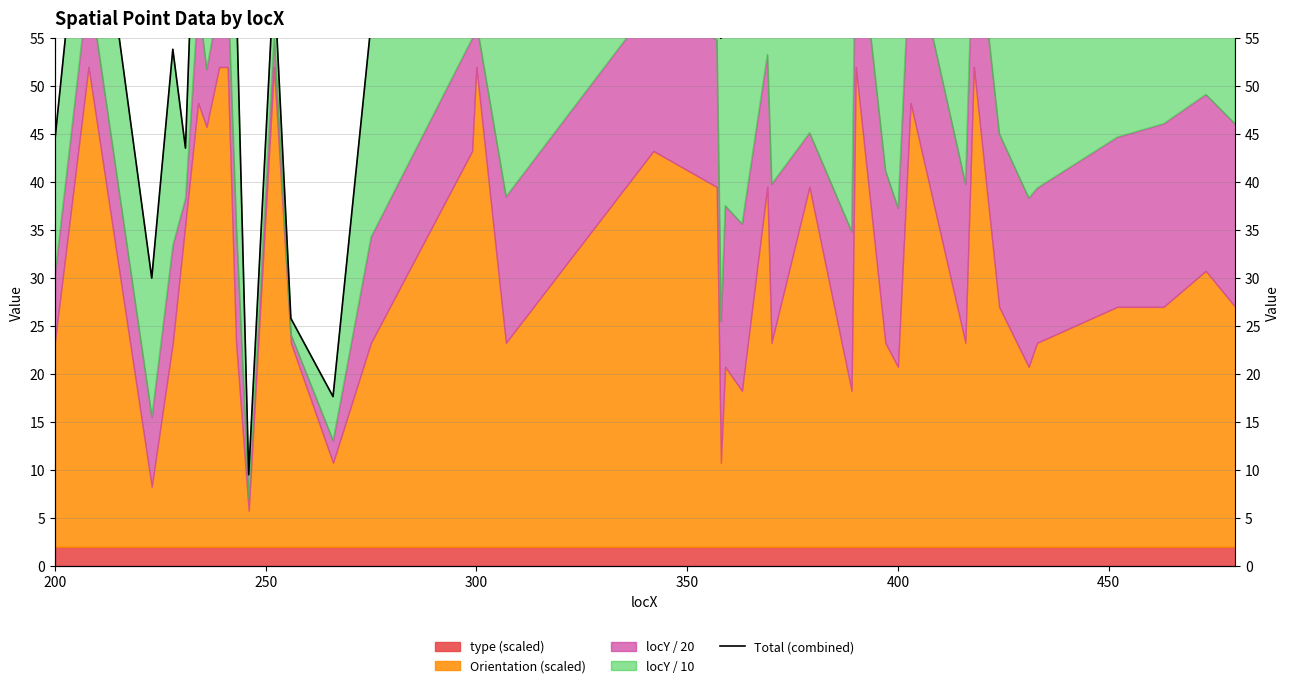

Where does the data first go above 72?

250